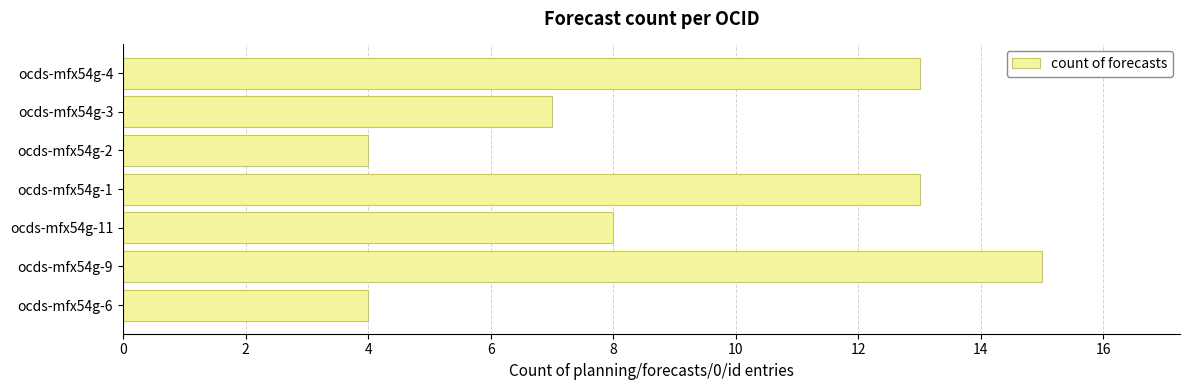

At which label is the value closest to 9?

ocds-mfx54g-11